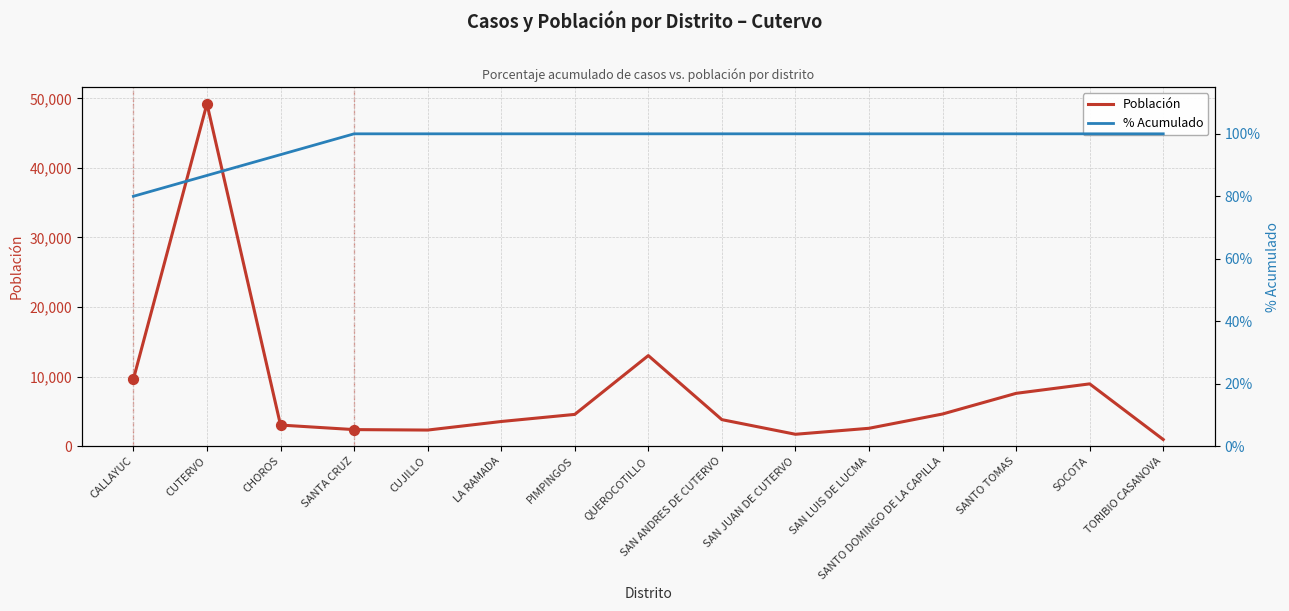

Which series has the widest spread of Y values?

Población